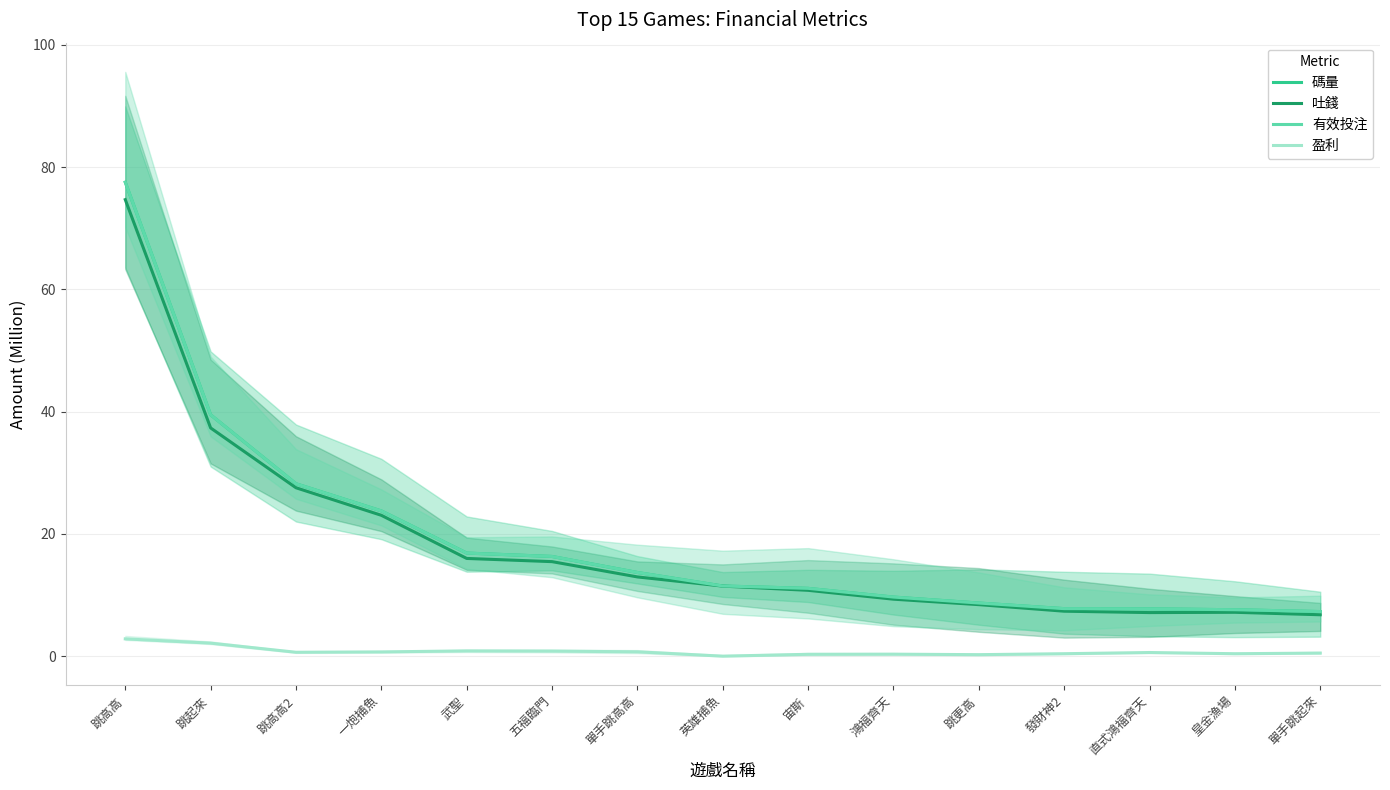

At which category does the chart reach its minimum across all series?

英雄捕魚